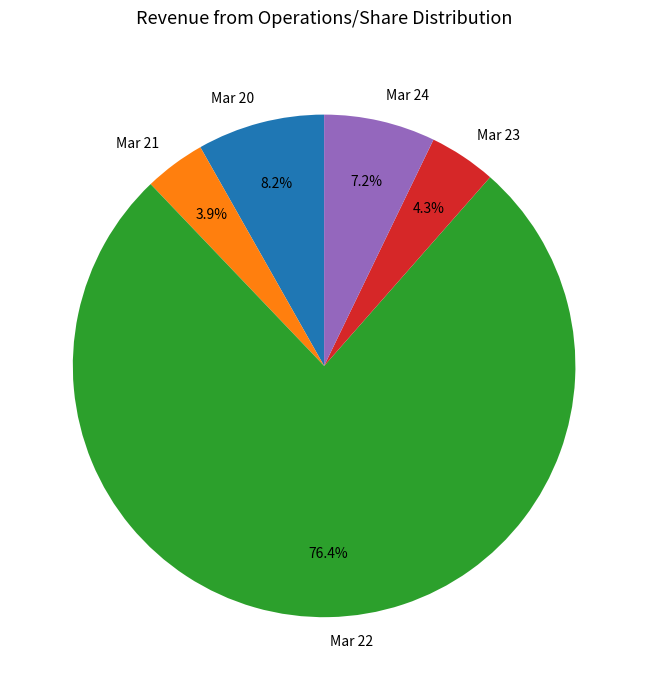

Which category has the biggest portion of the pie?

Mar 22